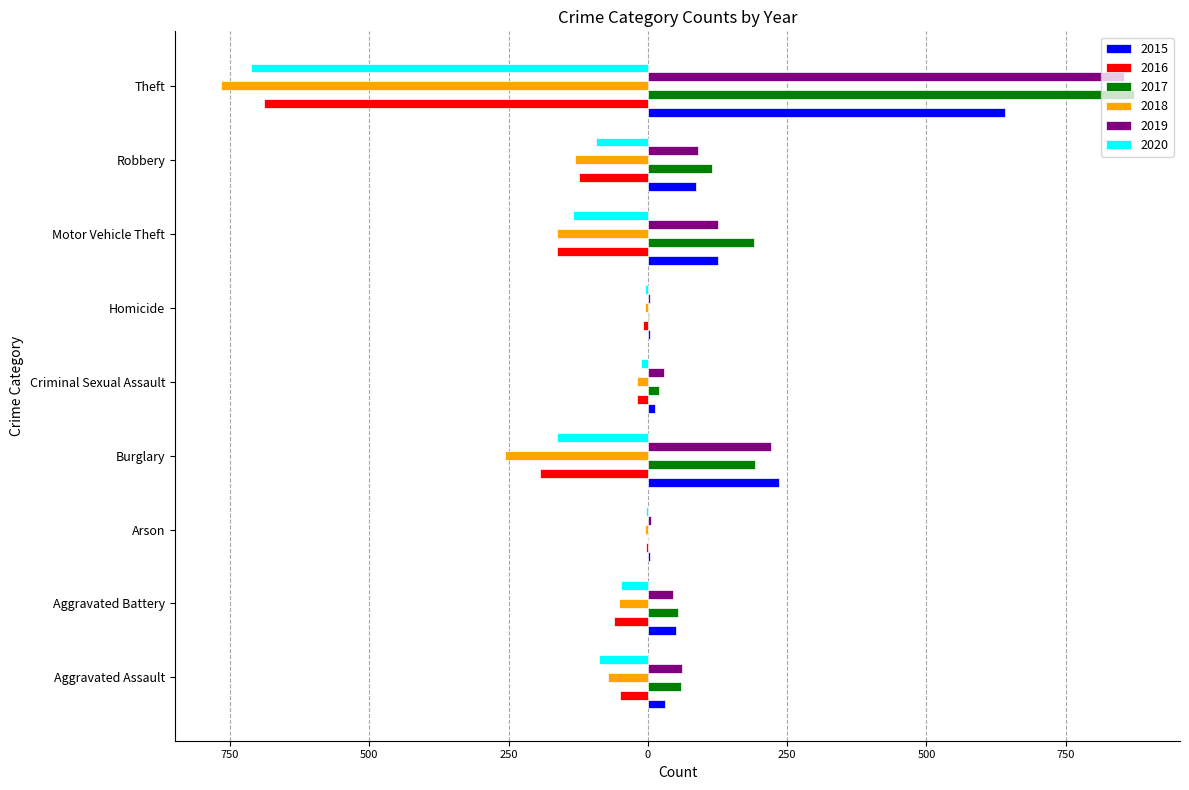

What are all the series names shown in the legend?

2015, 2016, 2017, 2018, 2019, 2020